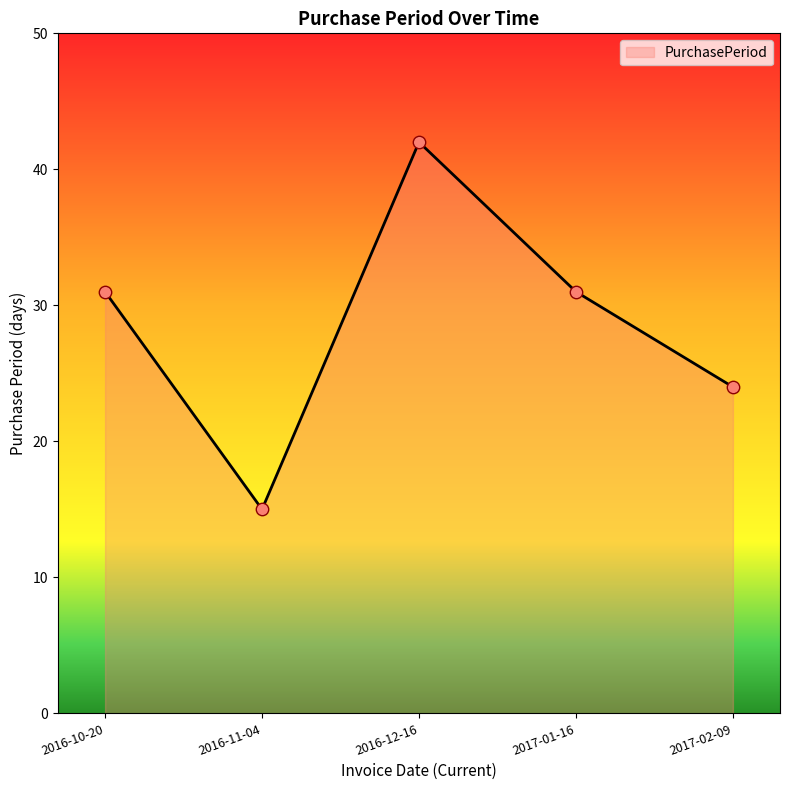

What is the change in value from 2016-12-16 to 2017-02-09?

-18